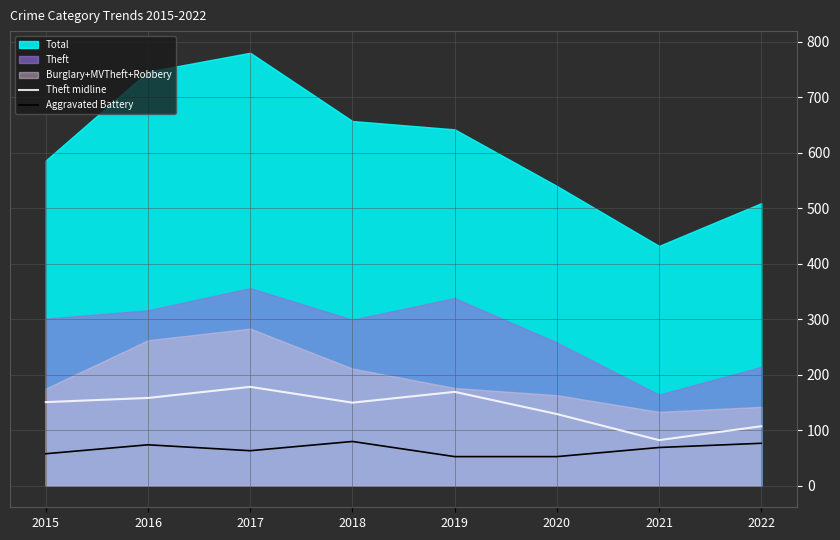

In Theft midline, how many points are lower than both neighbors (excluding endpoints)?

2